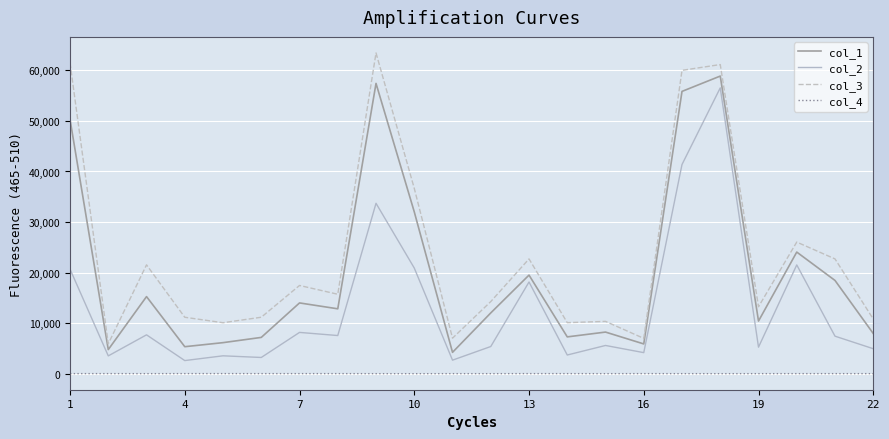

What are all the series names shown in the legend?

col_1, col_2, col_3, col_4